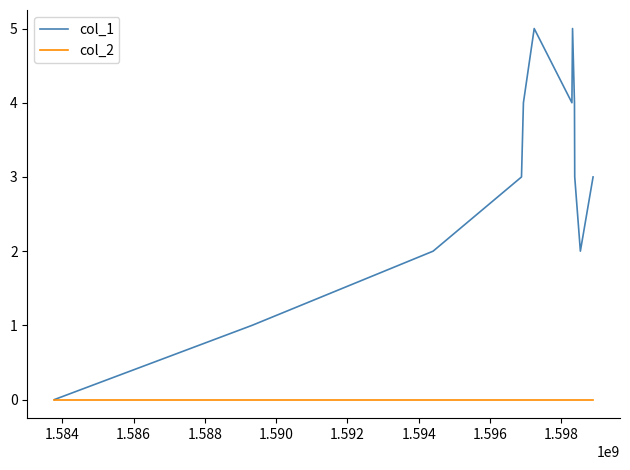

Which series has the widest spread of values?

col_1